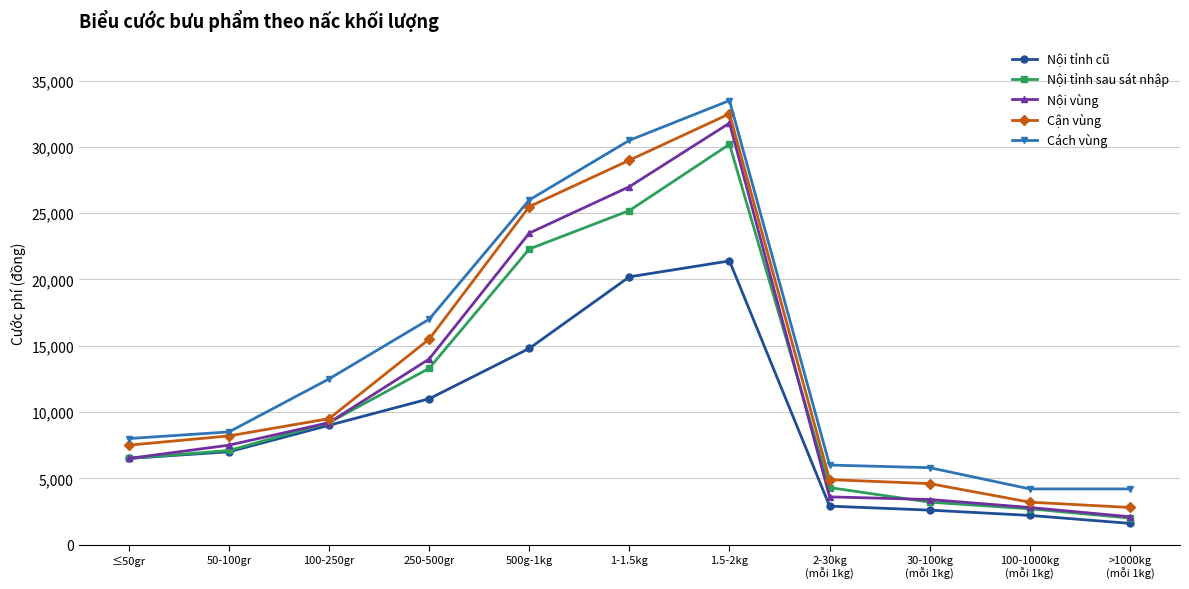

What are all the series names shown in the legend?

Nội tỉnh cũ, Nội tỉnh sau sát nhập, Nội vùng, Cận vùng, Cách vùng